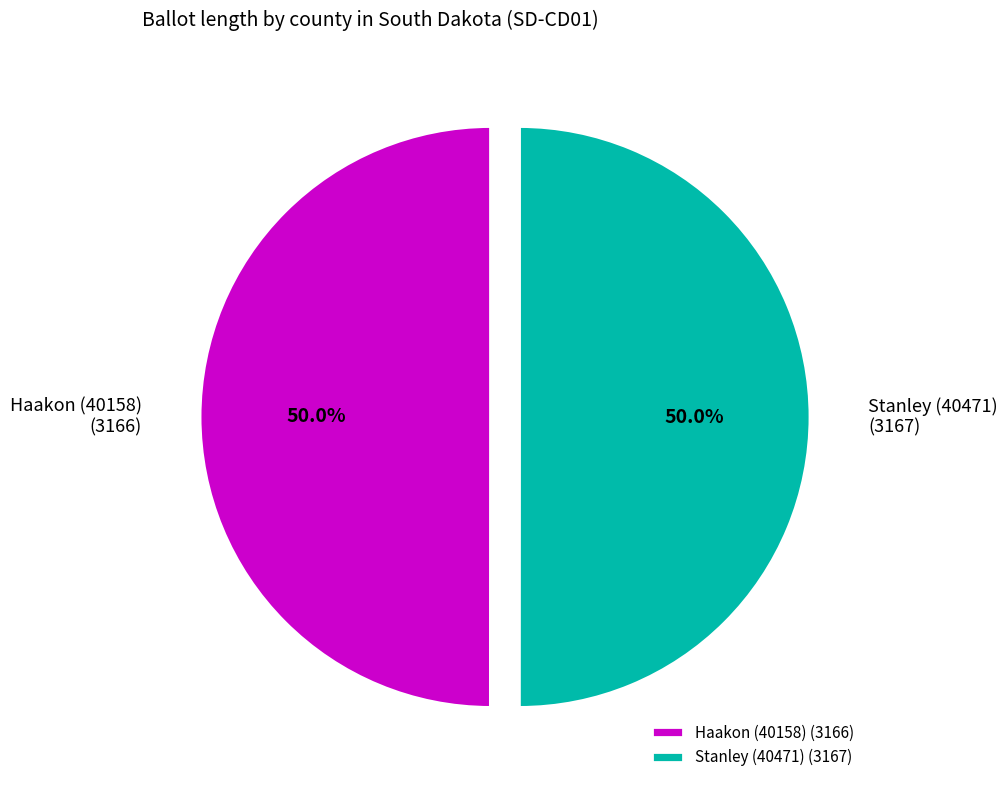

How many slices are in this pie chart?

2